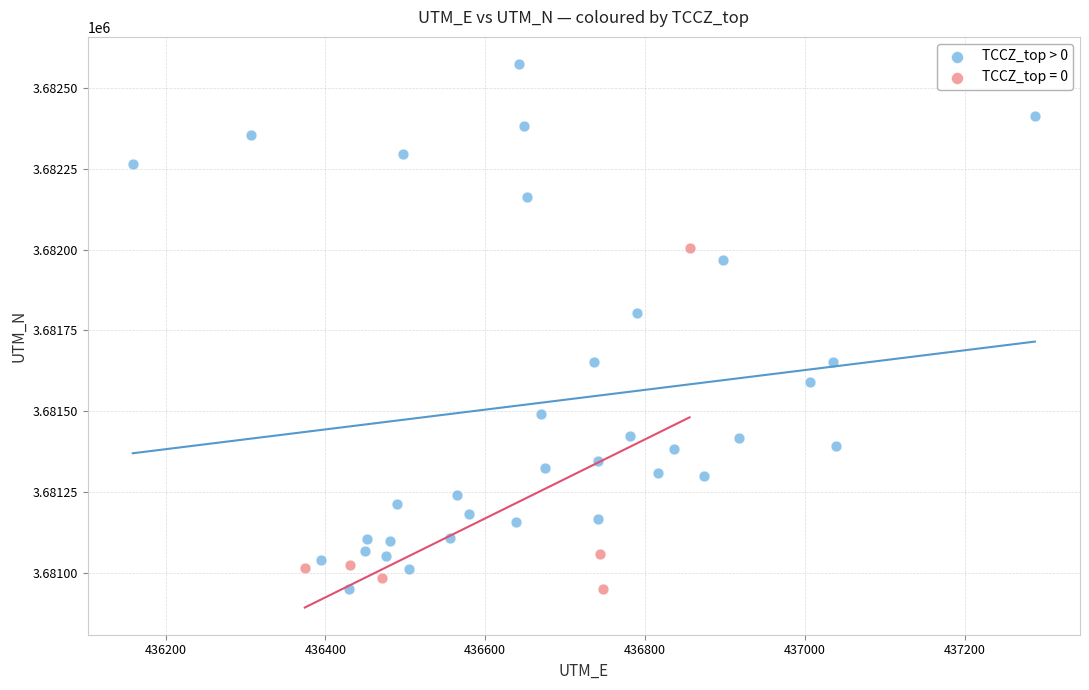

Which series has the widest spread of Y values?

TCCZ_top > 0